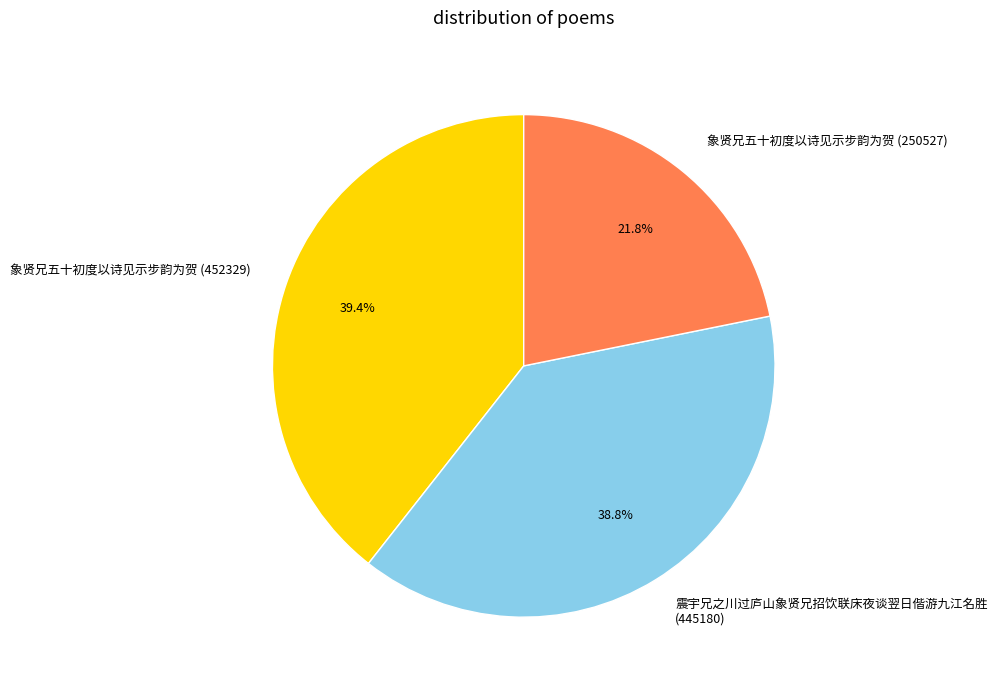

Between 震宇兄之川过庐山象贤兄招饮联床夜谈翌日偕游九江名胜 (445180) and 象贤兄五十初度以诗见示步韵为贺 (452329), which is larger?

象贤兄五十初度以诗见示步韵为贺 (452329)